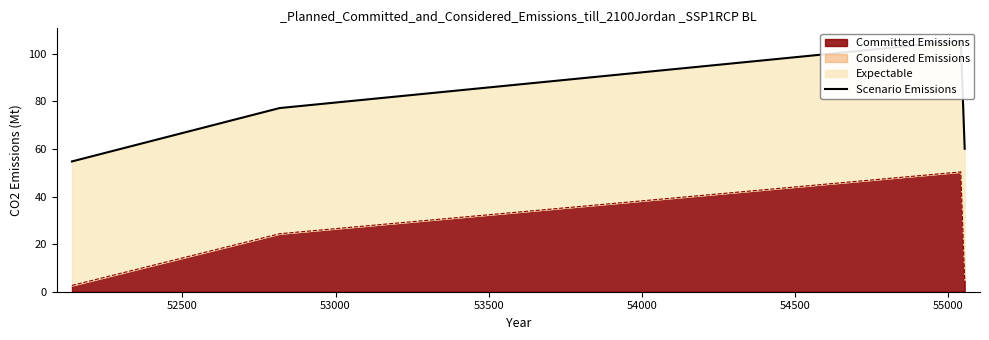

What is the difference between the maximum and minimum values?

50.7